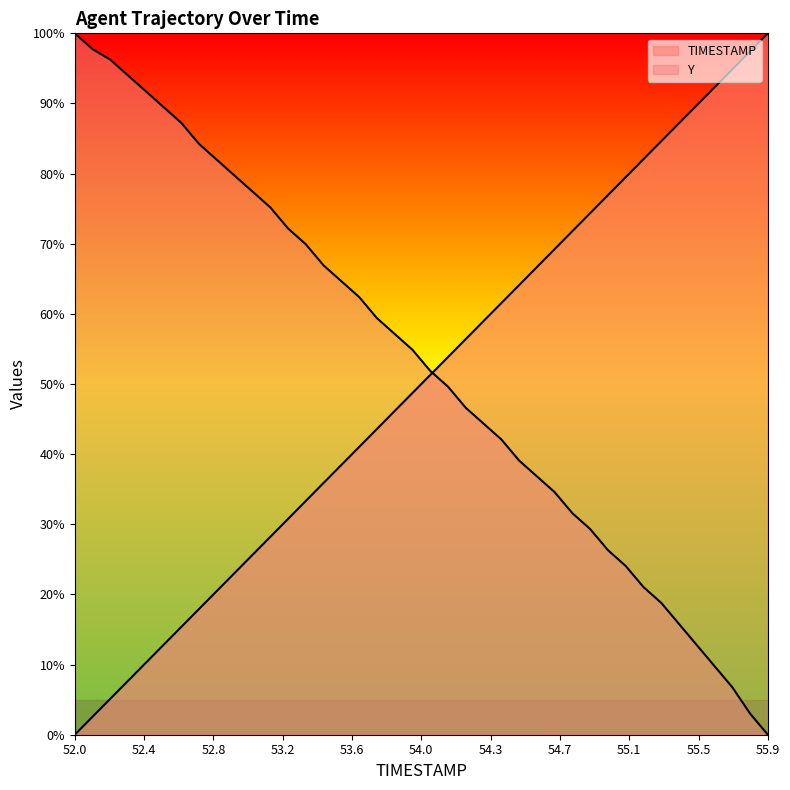

Is the value of Y at 53.2 greater than the value of TIMESTAMP at 52.6?

Yes